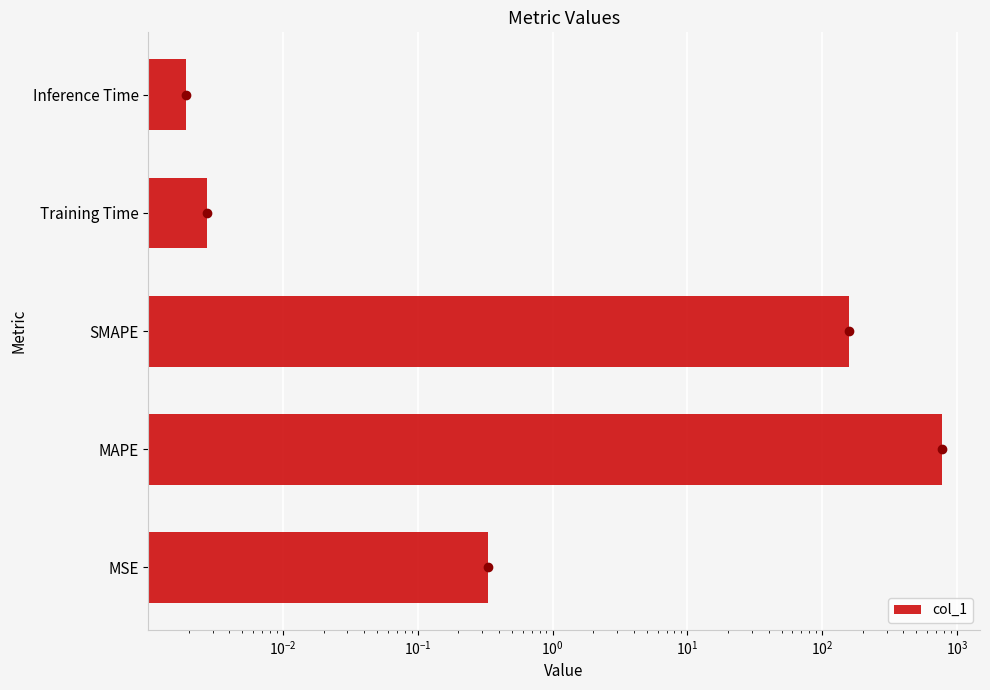

What is the average value?

187.0